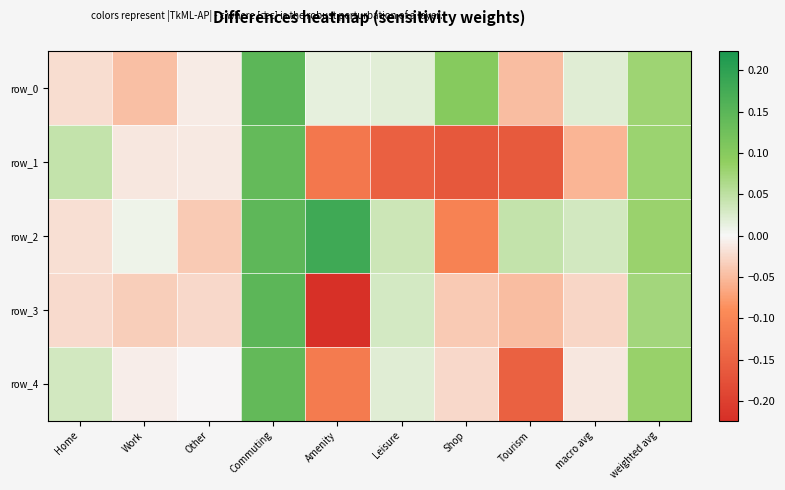

What is the difference between the maximum and minimum values in the row_3 series?

0.4